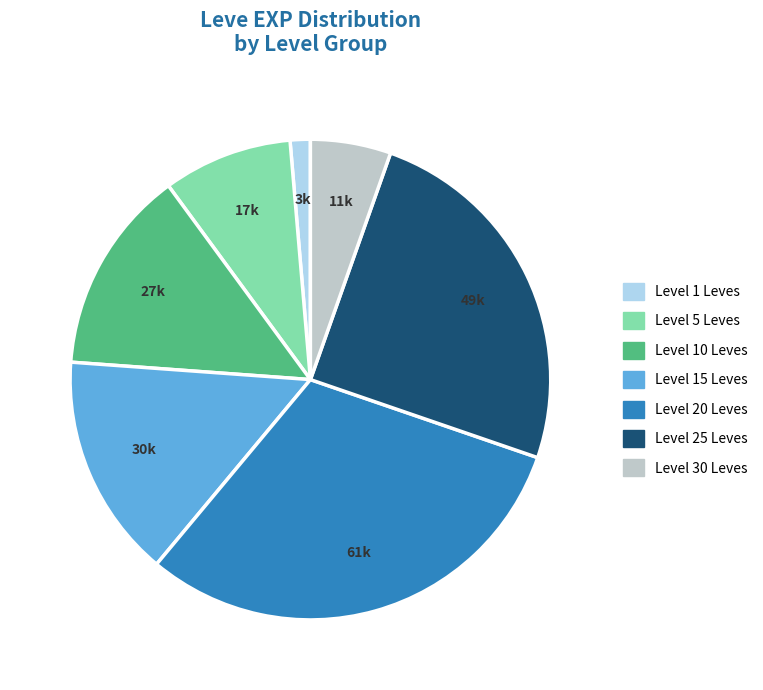

Does any single category account for the majority?

No